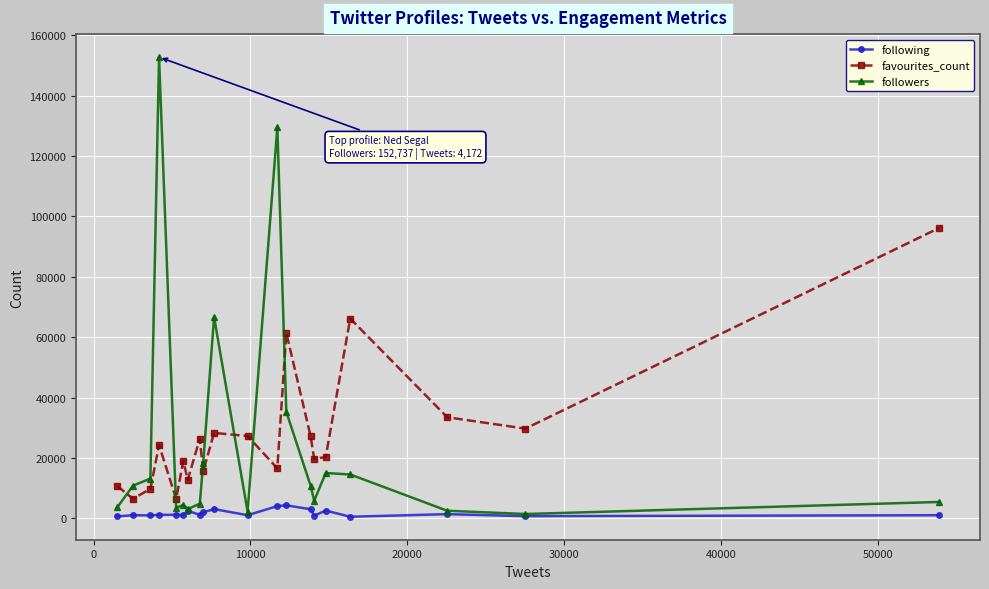

How many interior local peaks does the favourites_count series have?

6